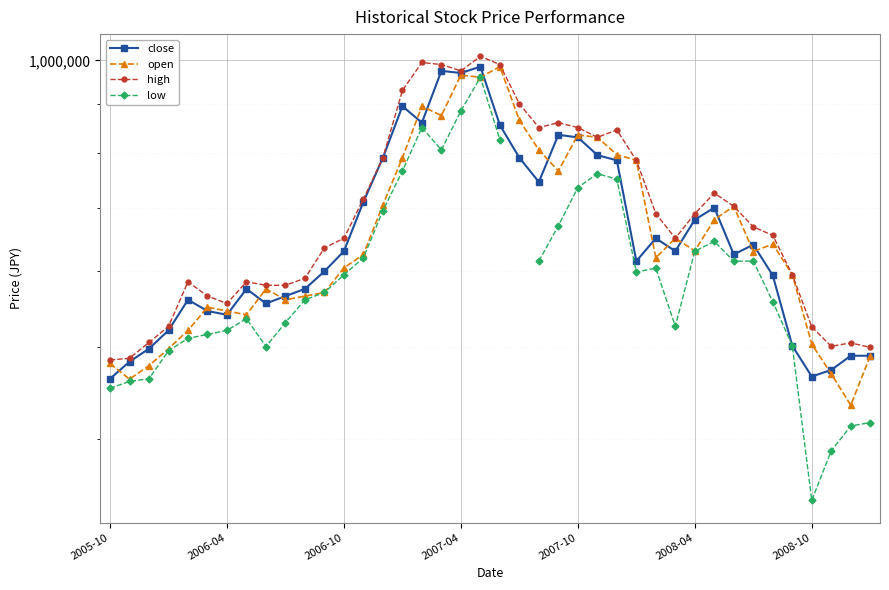

Is the value of open at 34 greater than the value of low at 16?

No